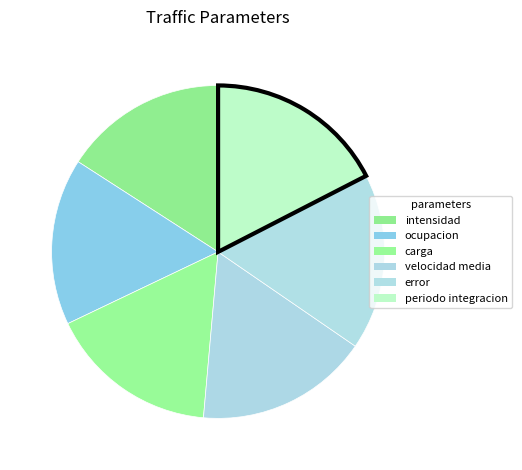

How many segments does this pie chart have?

6